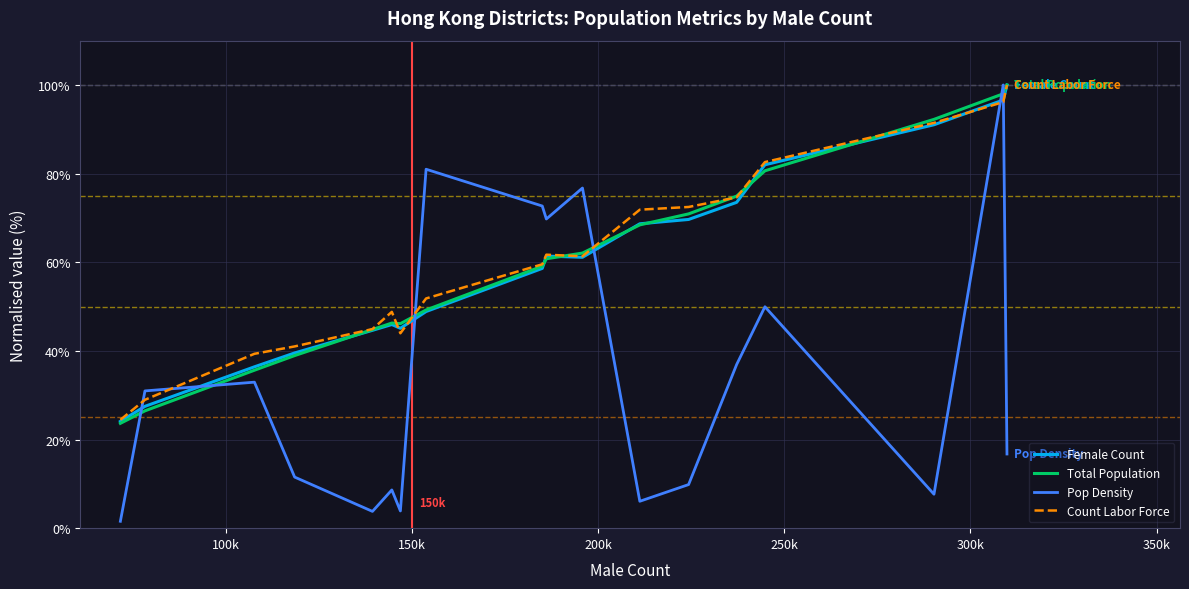

How many times do Female Count and Pop Density cross each other?

6